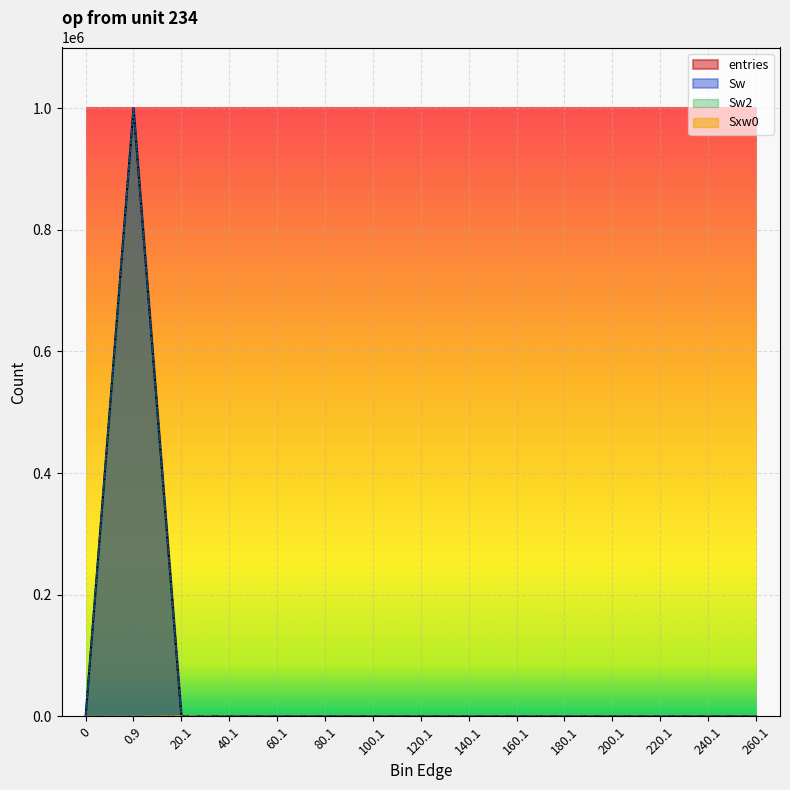

How many distinct data groups are displayed?

4